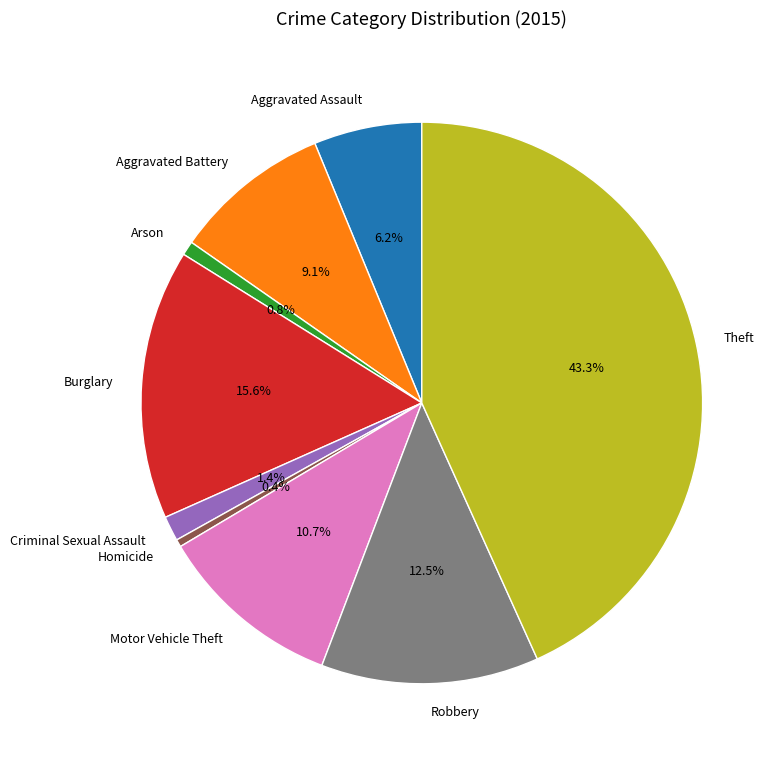

To the nearest percent, what portion does Theft represent?

43%